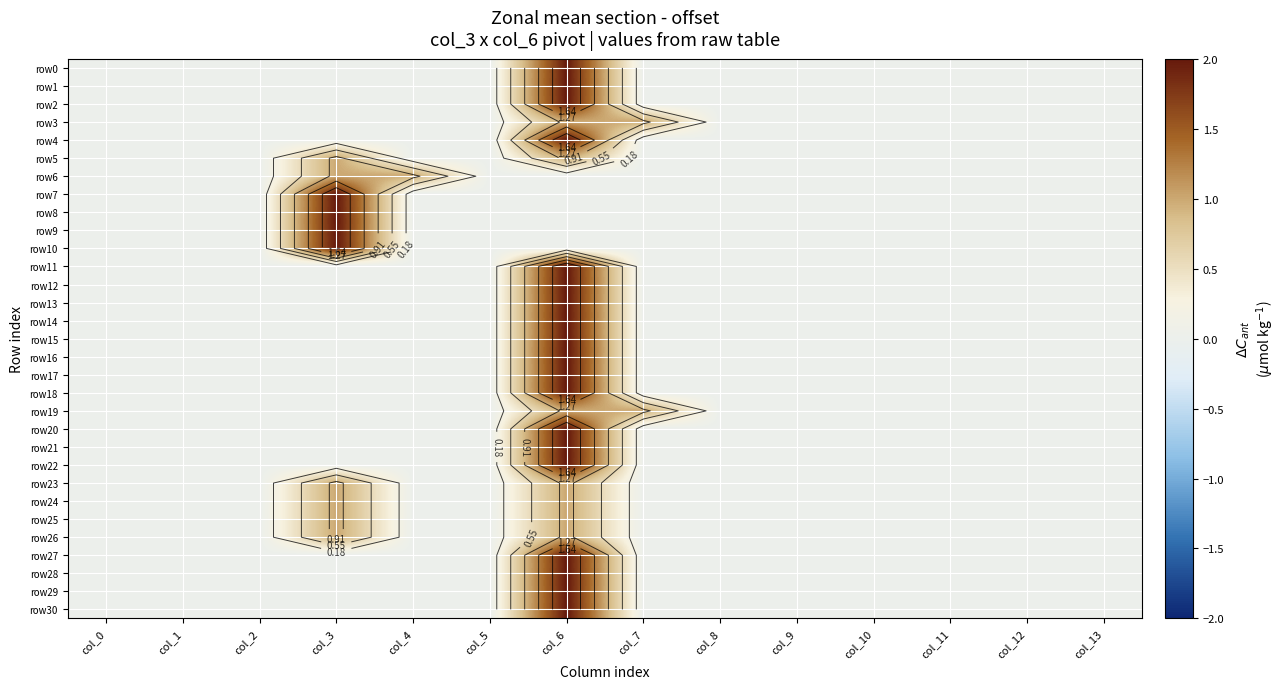

At which category is the sum across all series the highest?

col_6